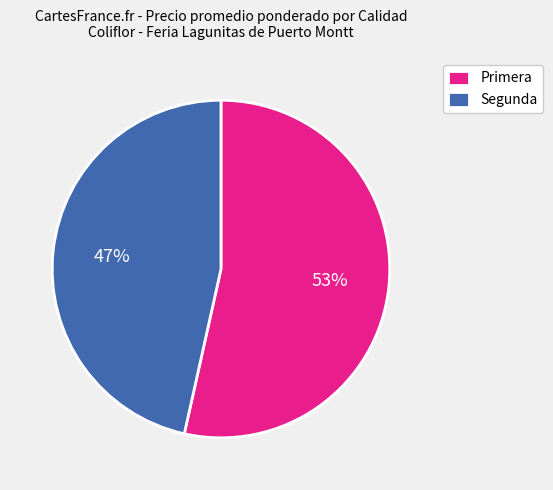

To the nearest percent, what is the average slice percentage?

50%